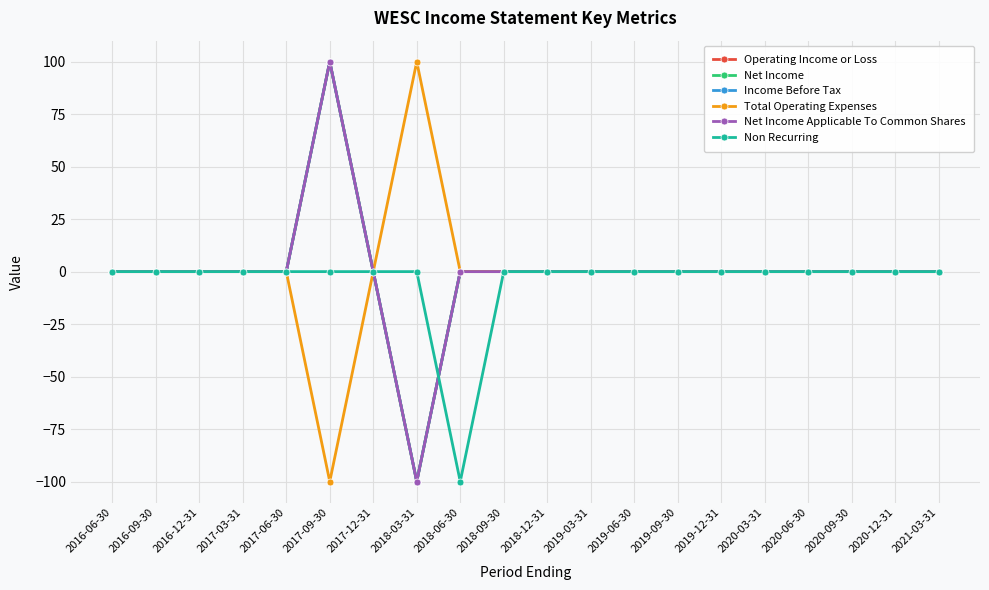

What is the difference between the maximum and minimum values in the Net Income Applicable To Common Shares series?

200